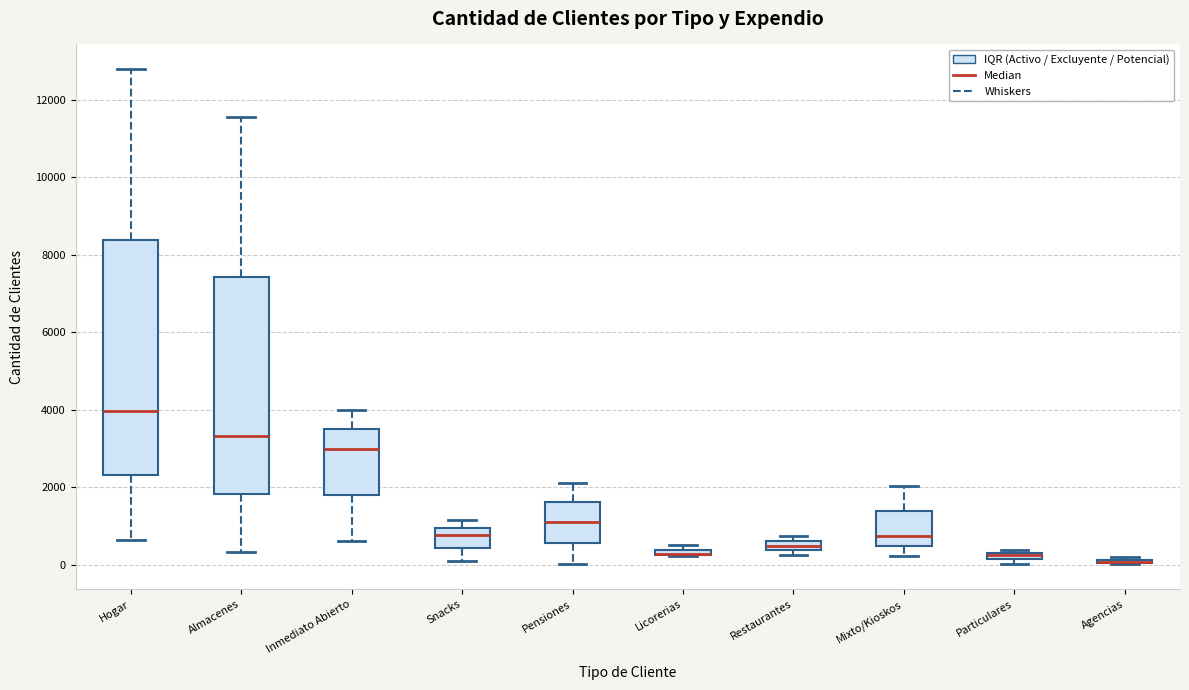

Where is the upper edge of the box for Agencias on the y-axis? The values are not printed on the chart, so give them approximately, as read against the axis.

200